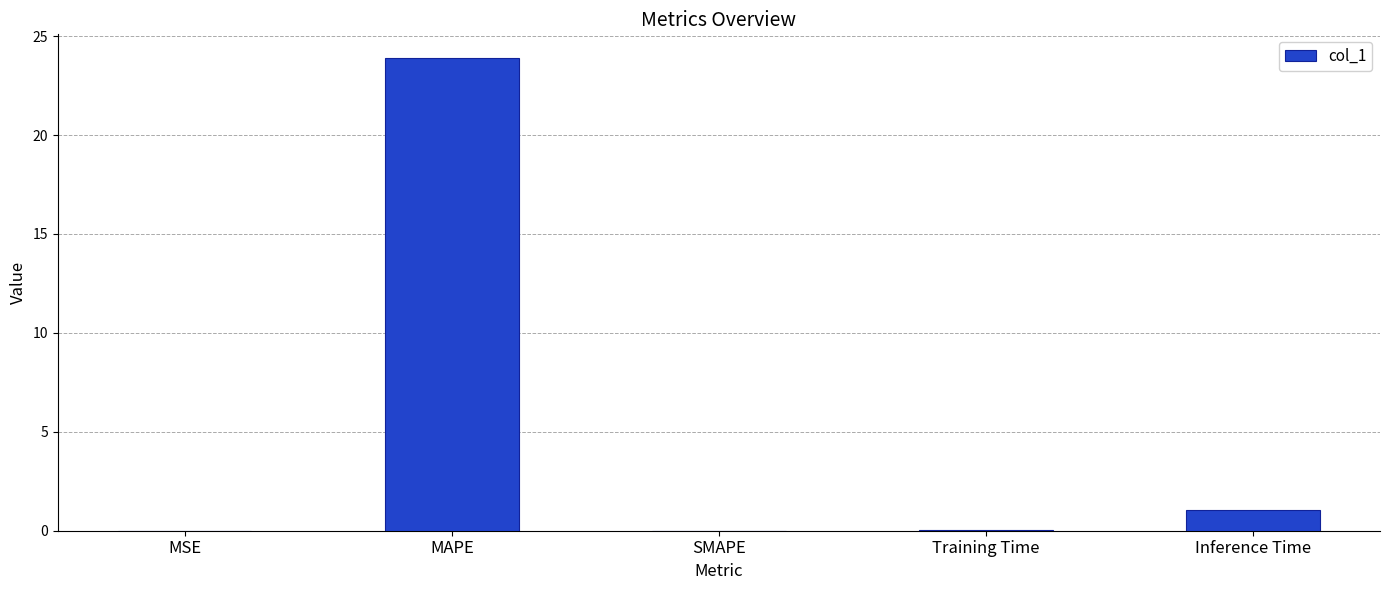

What is the maximum value shown in the chart?

23.9